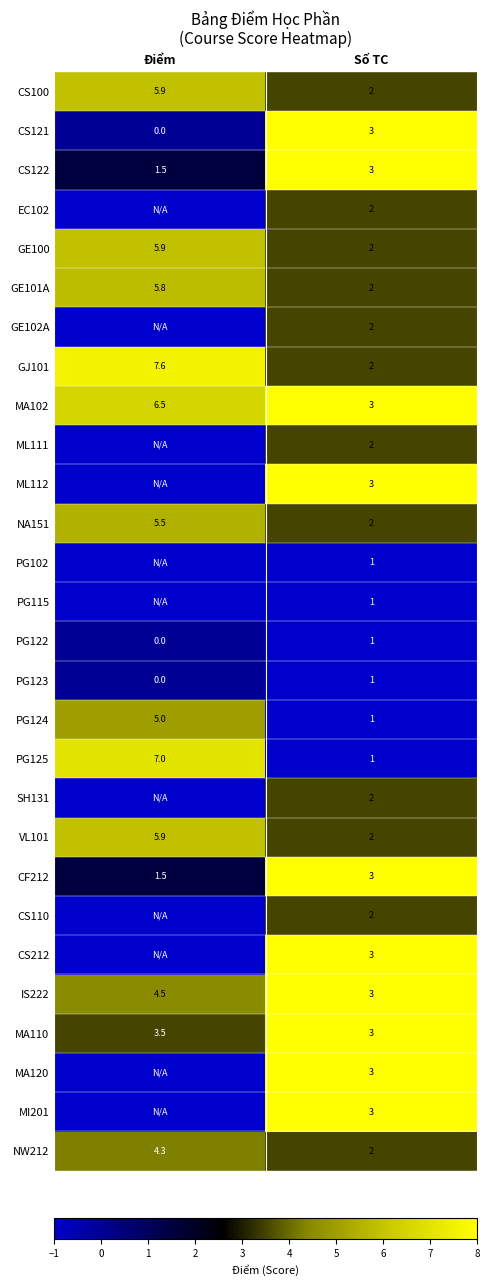

What is the total value across all series at Số TC?

60.0